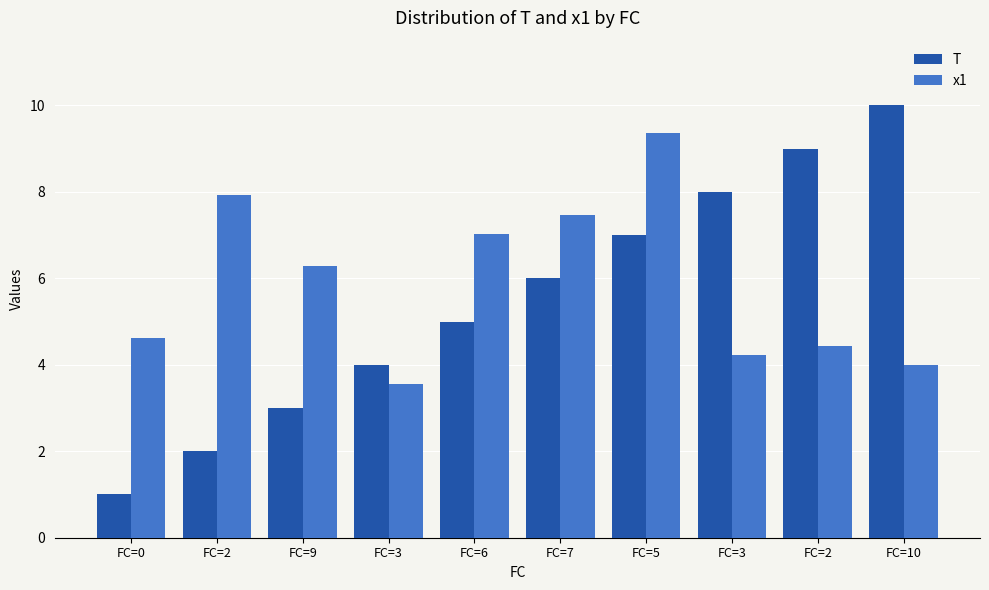

What are all the series names shown in the legend?

T, x1